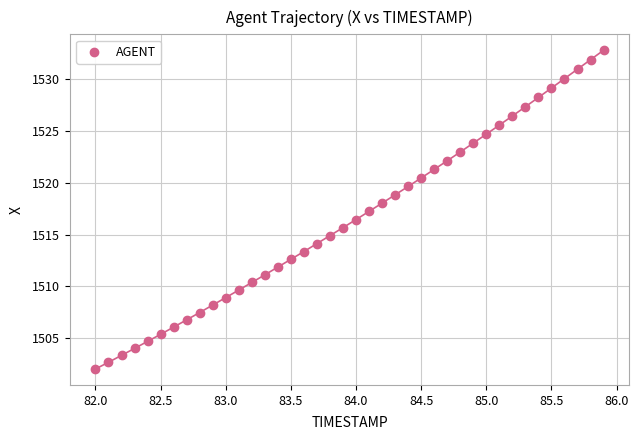

What is the range of Y values (max minus min)?

30.8